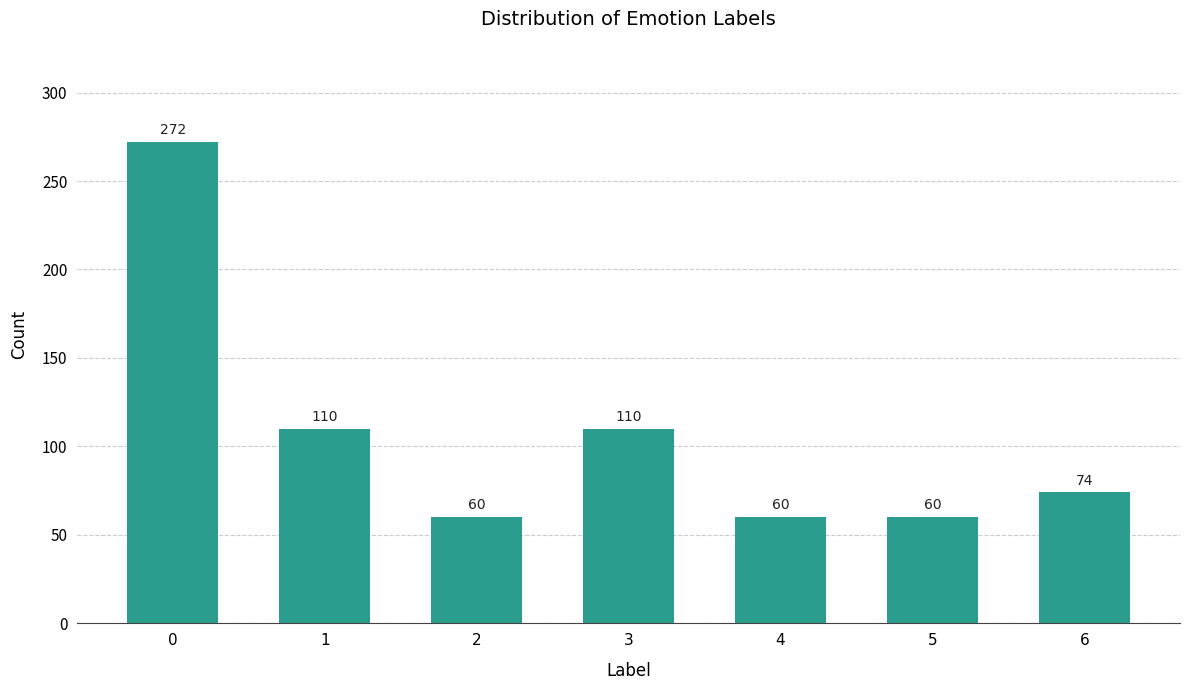

Reading left to right, list all the values displayed in this chart.

272	110	60	110	60	60	74